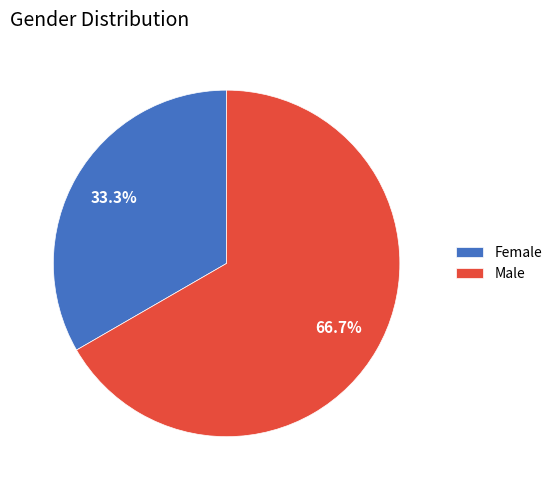

Rank the categories by value from lowest to highest.

Female, Male